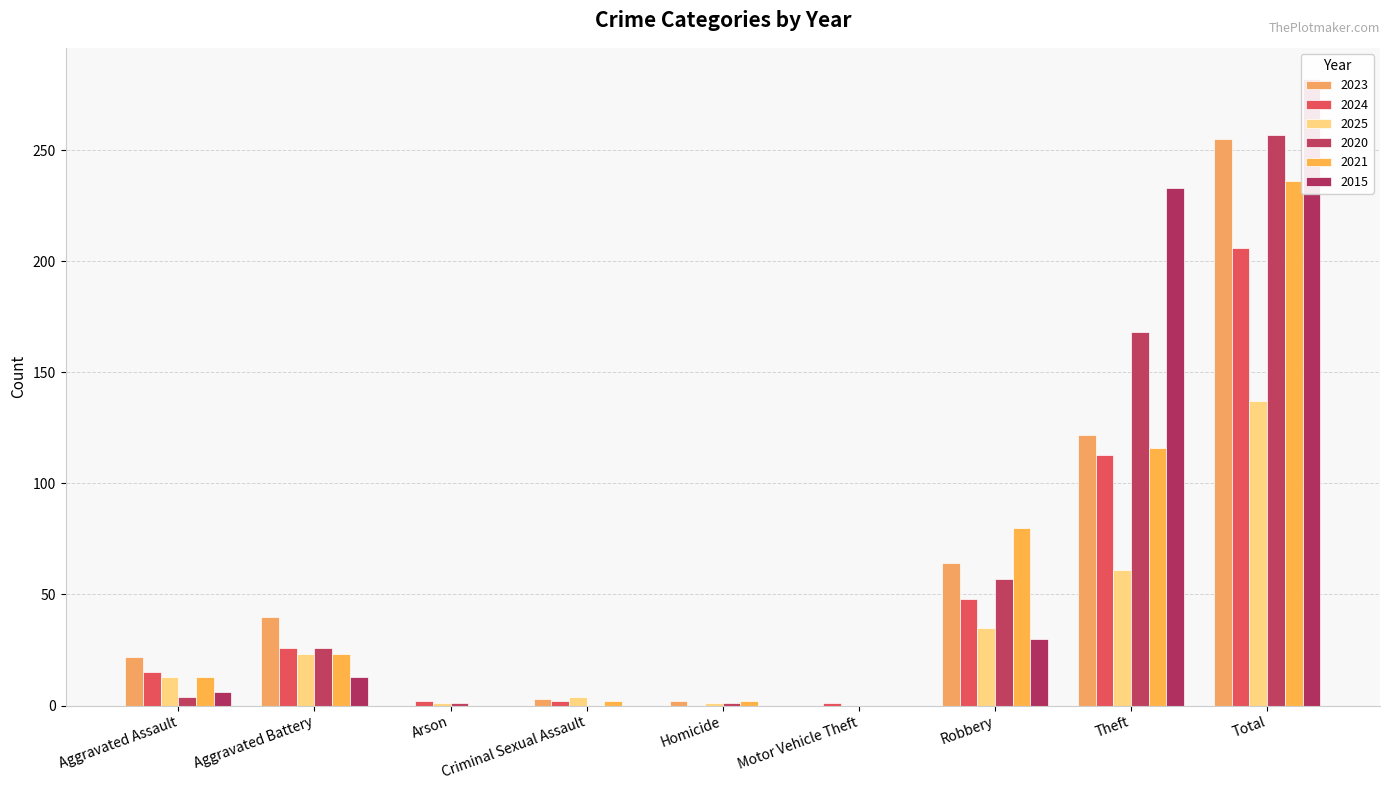

How many bars are there in each group?

6